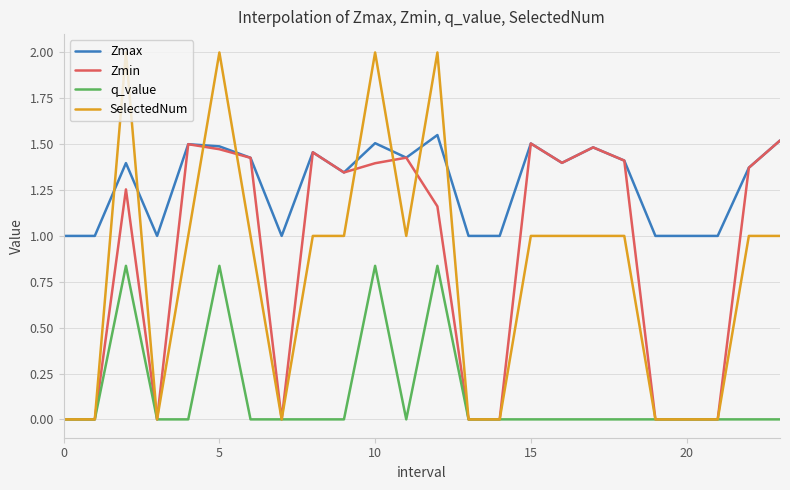

Which series has the largest total across all categories?

Zmax